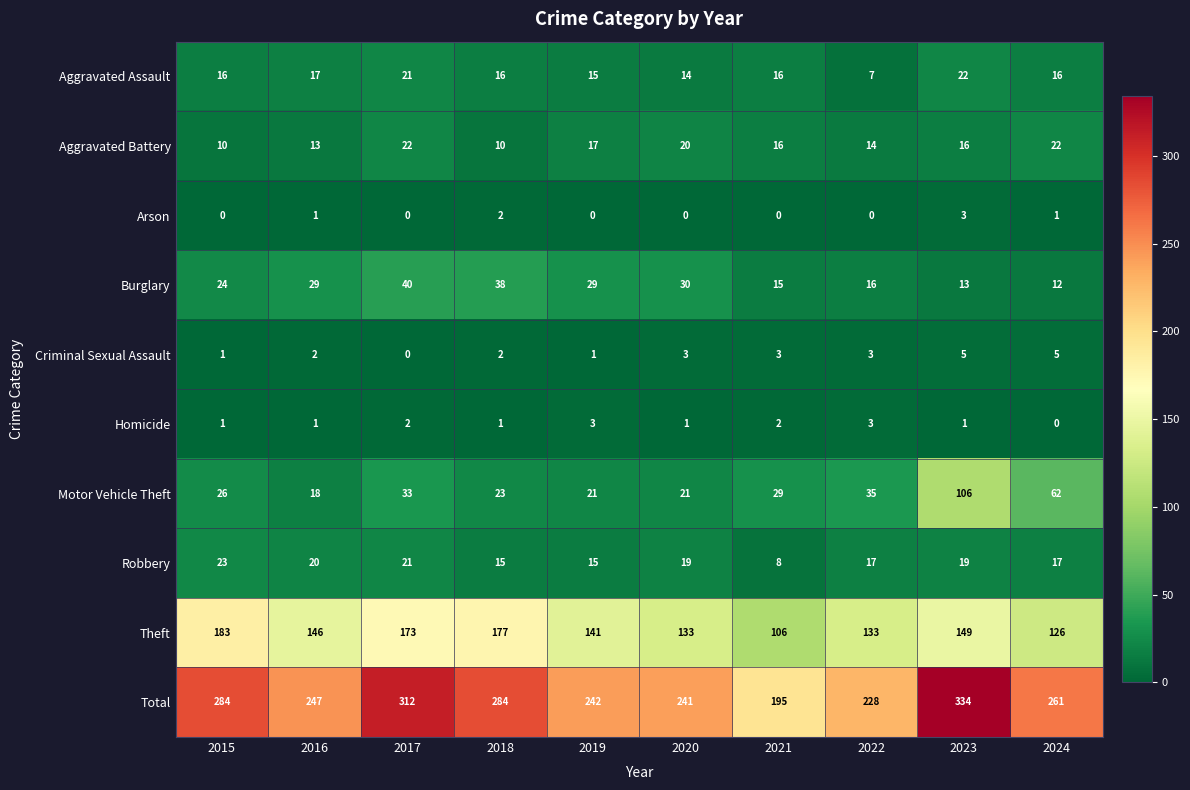

What is the approximate value of Burglary at 2015, to the nearest 5?

25